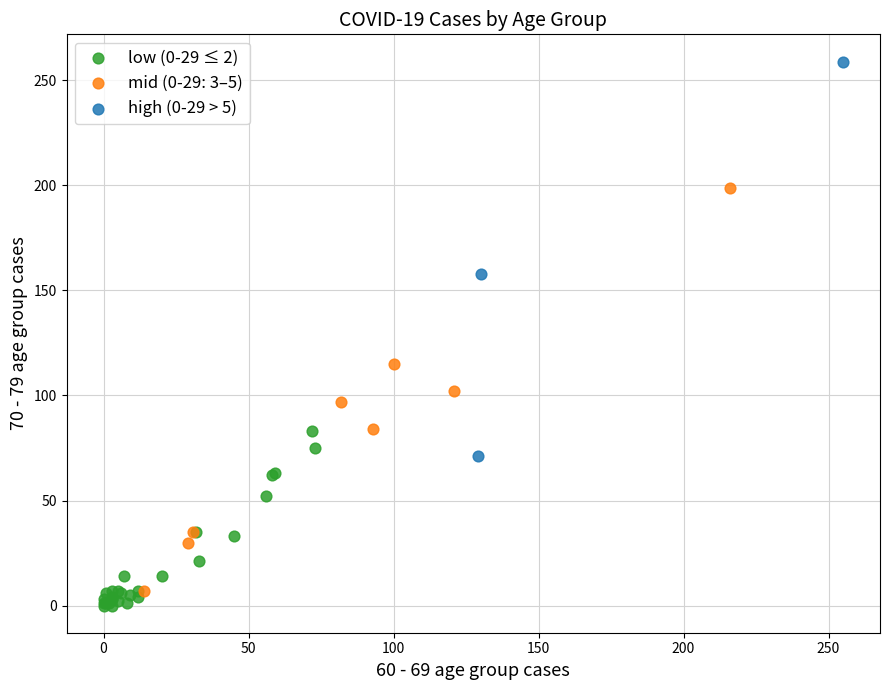

Which series reaches the maximum Y coordinate?

high (0-29 > 5)